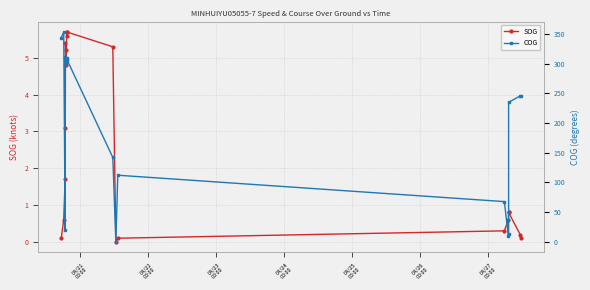

True or false: COG and SOG intersect in this chart.

False